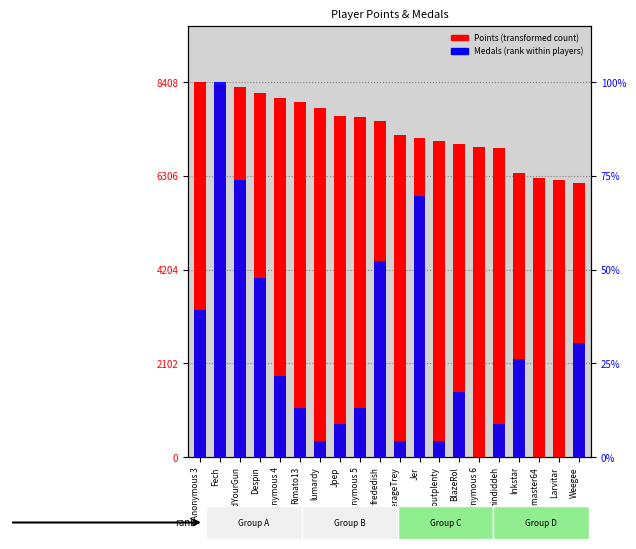

What is the label of the 12th bar from the right?

Anonymous 5